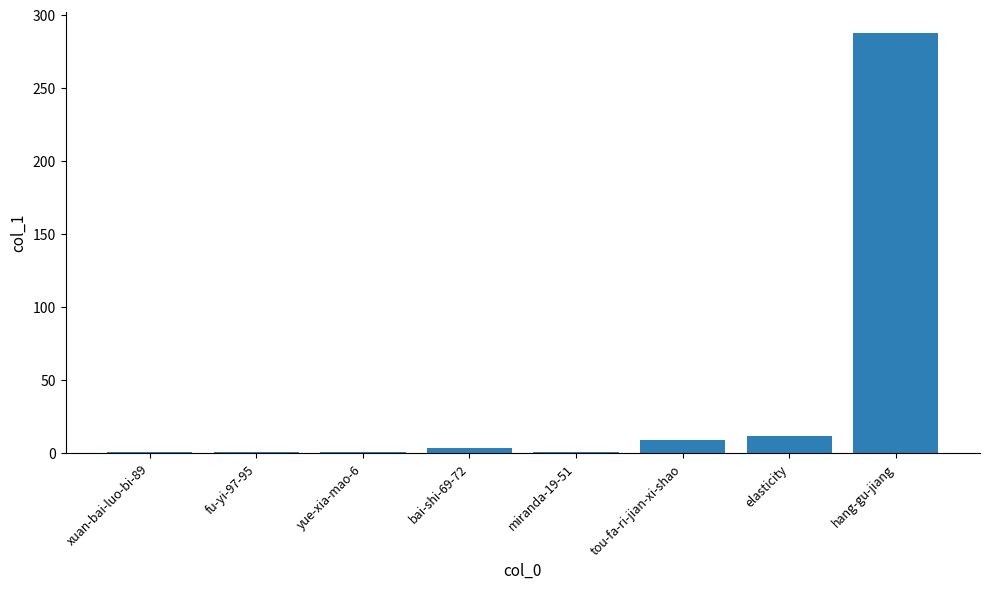

What is the sum of all values?

317